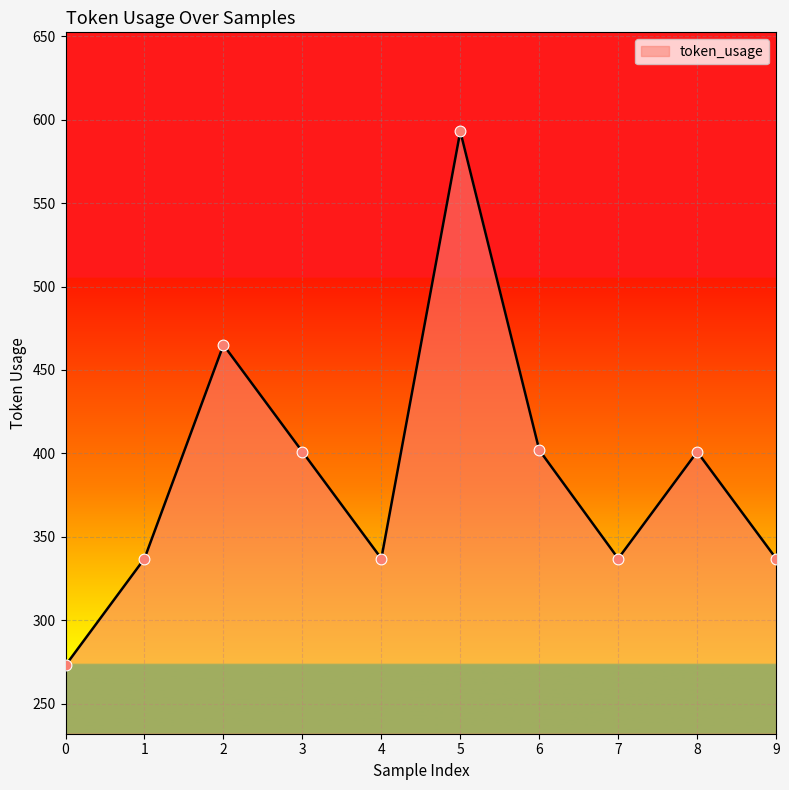

Approximately how many times larger is the value at 9 compared to 2?

0.7